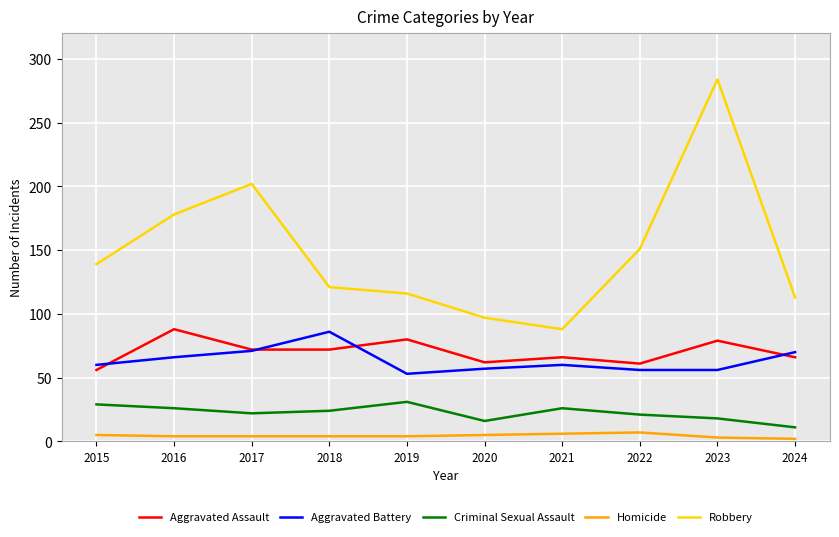

Is it true that Robbery equals 202 at 2017?

True